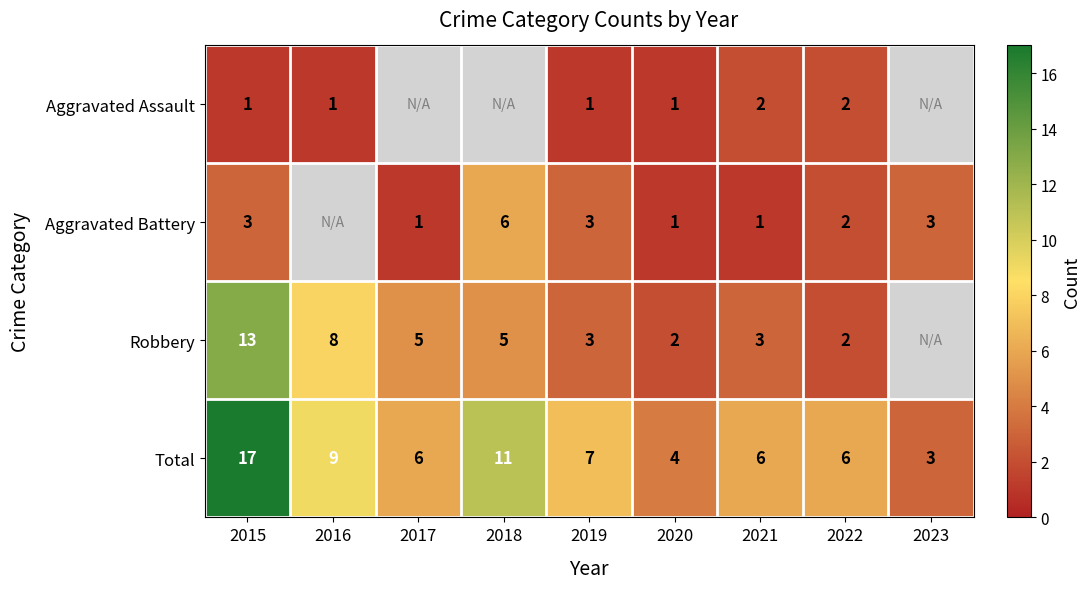

How many data points does each series have?

9